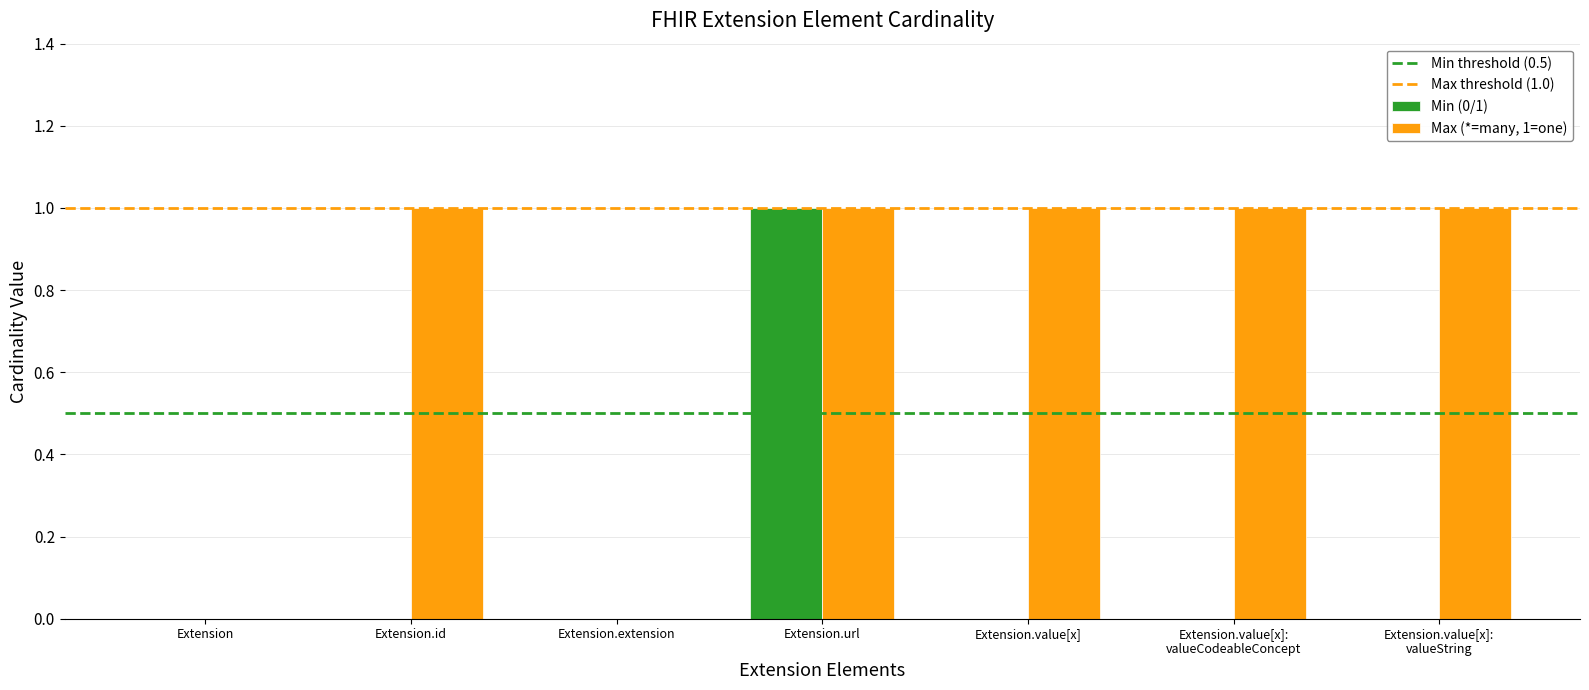

Reading right to left, extract all data points from this chart.

Min (0/1): 0	0	0	1	0	0	0
Max (*=many, 1=one): 1	1	1	1	0	1	0